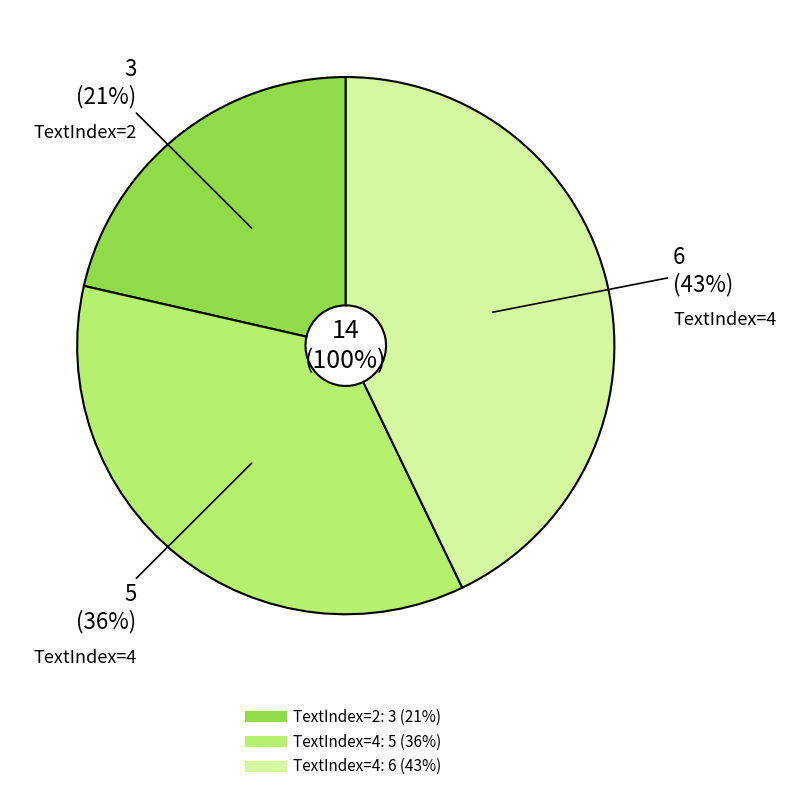

Combined, what portion of the pie is 2 and 4?

64.3%